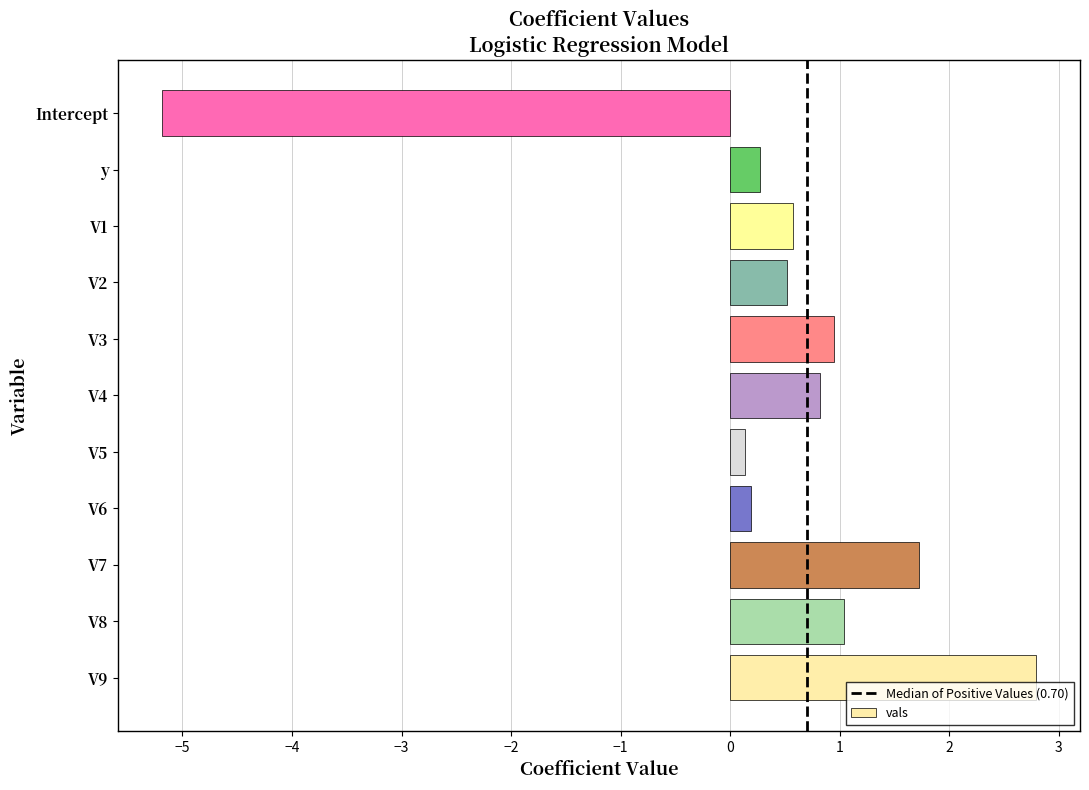

True or false: the data shows 0.2 at V6.

True